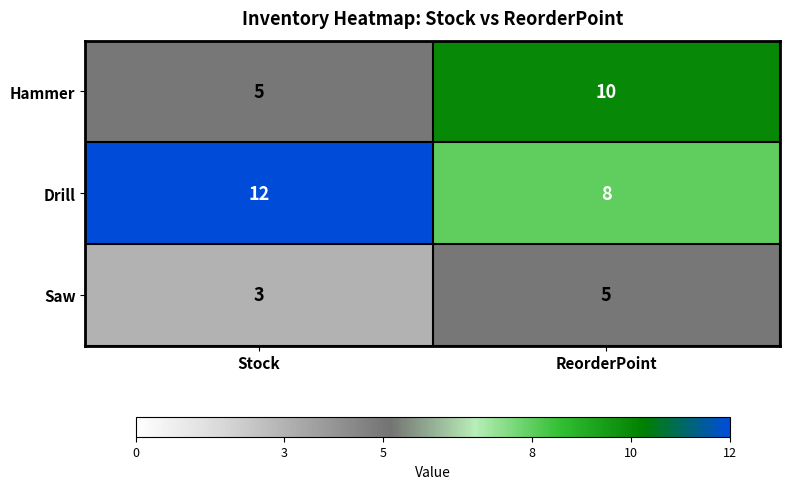

Reading right to left, extract all data points from this chart.

Hammer: ReorderPoint=10	Stock=5
Drill: ReorderPoint=8	Stock=12
Saw: ReorderPoint=5	Stock=3